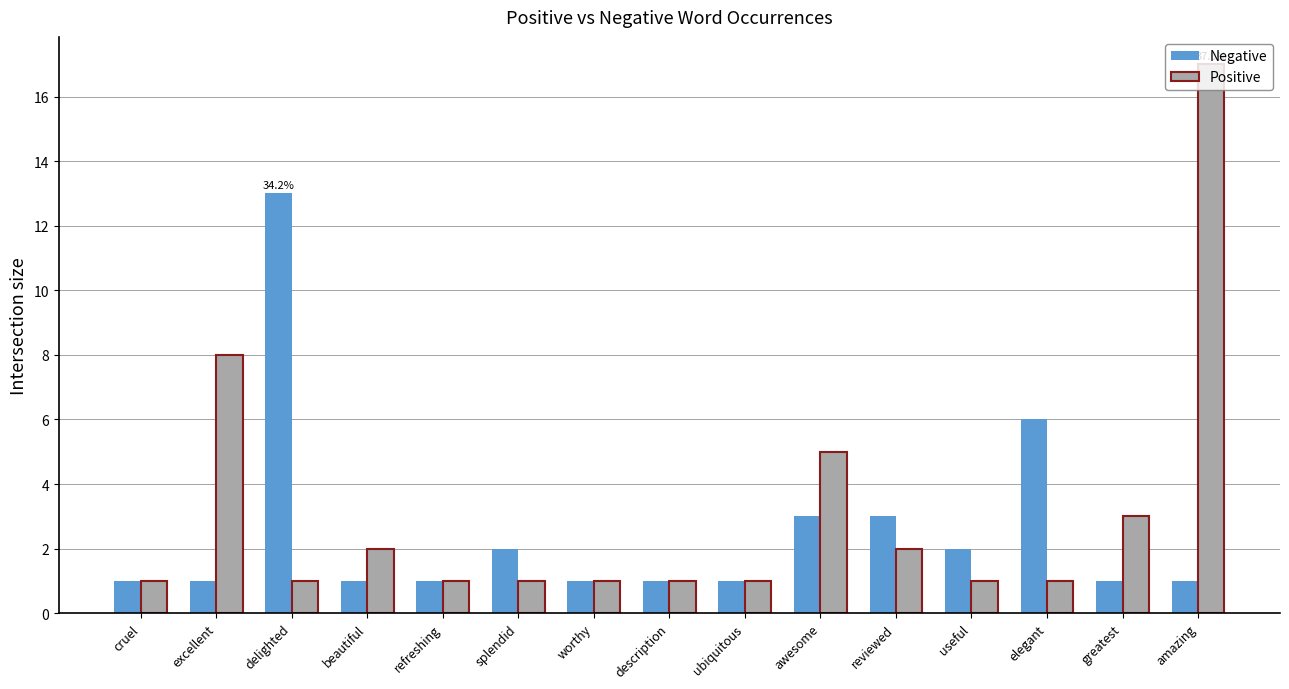

What is the difference between the maximum and minimum values in the Negative series?

12